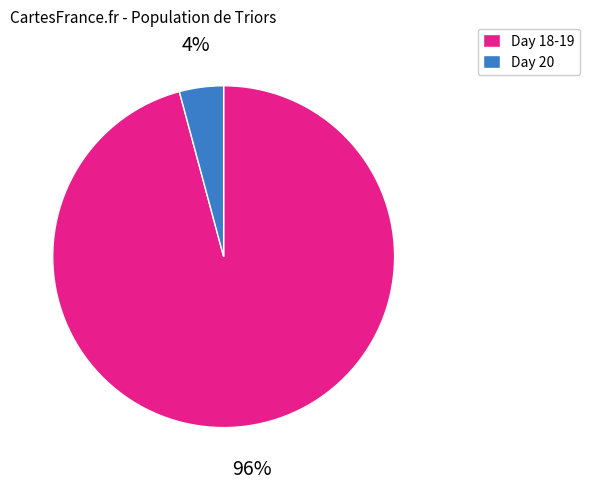

To the nearest percent, what percentage of the pie is Day 18-19?

96%